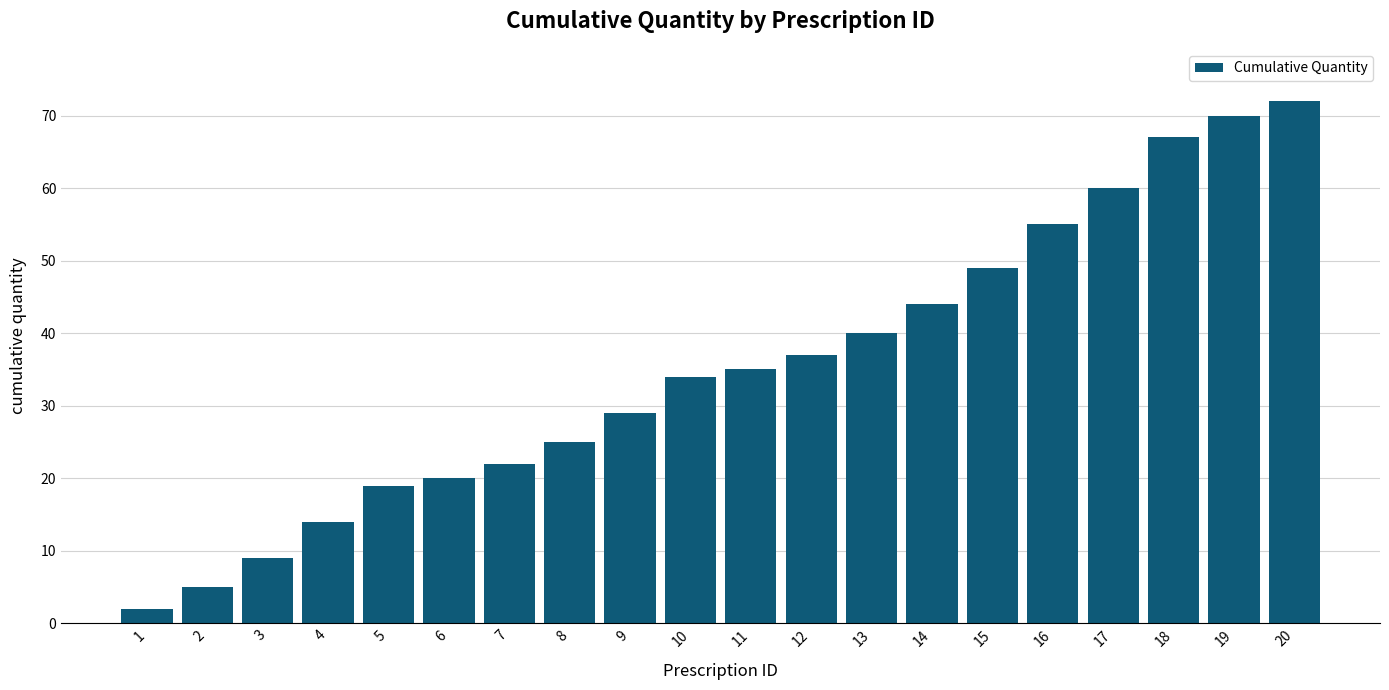

What is the difference between the second highest and minimum values?

68